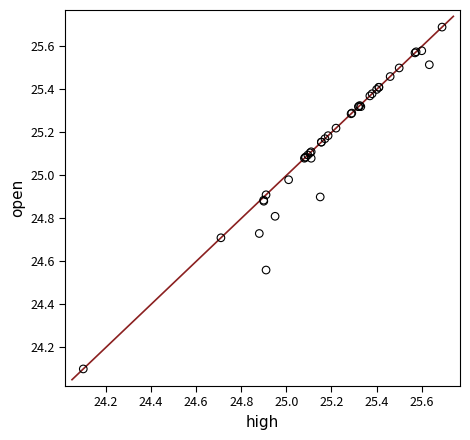

What Y value in the scatter plot is closest to 24?

24.1